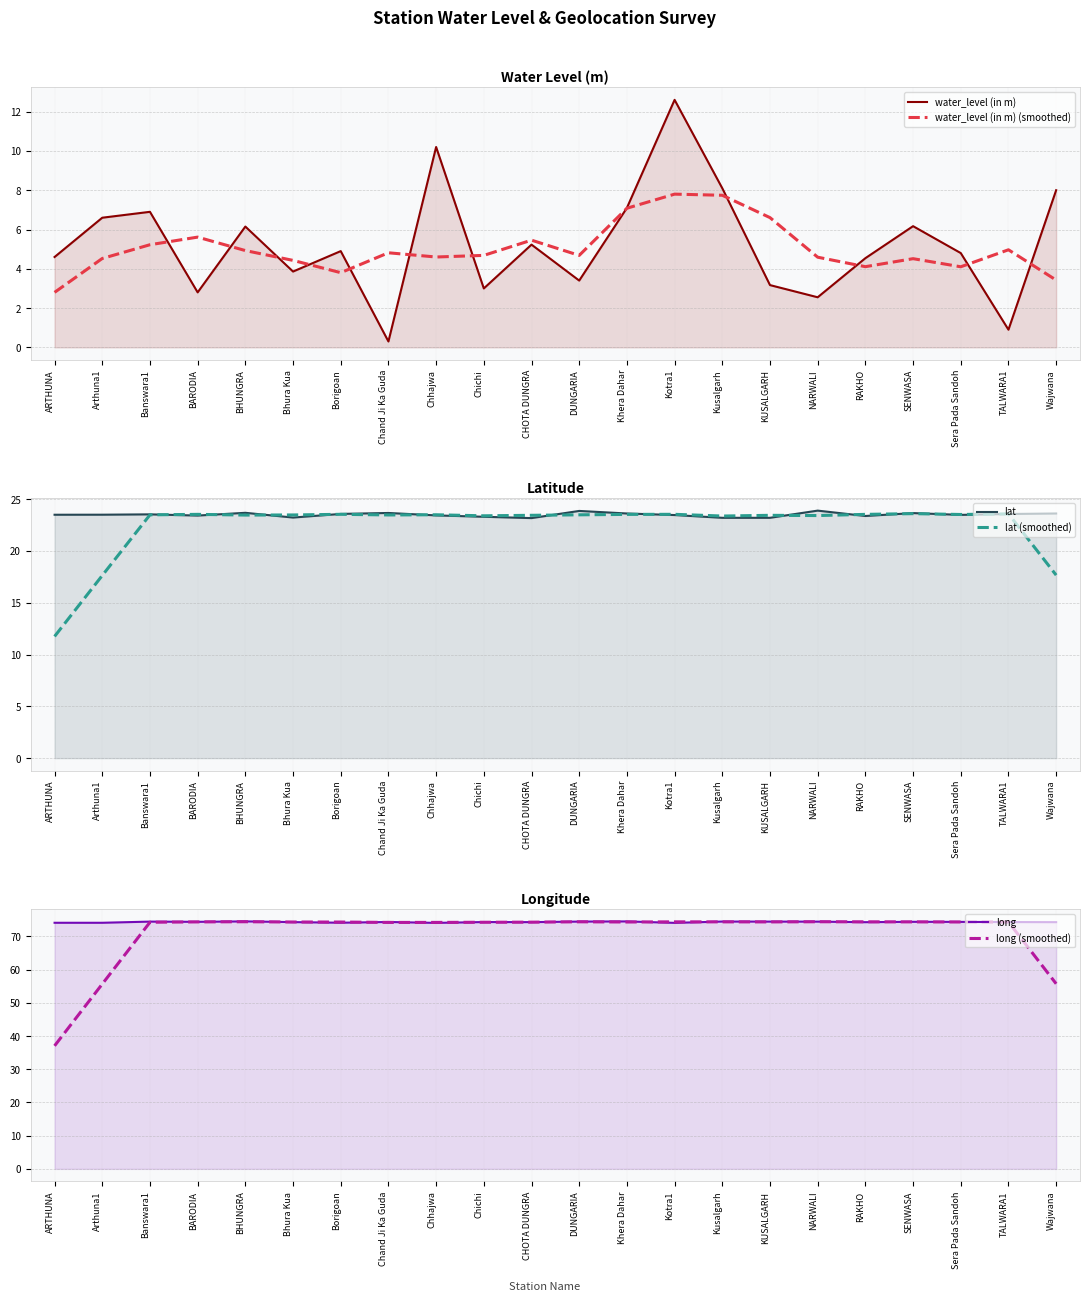

Reading right to left, transcribe all the data shown in this chart.

water_level (in m): 8.0	0.9	4.8	6.2	4.5	2.5	3.2	8.1	12.6	7.1	3.4	5.2	3.0	10.2	0.3	4.9	3.9	6.2	2.8	6.9	6.6	4.6
water_level (in m) (smoothed): 3.4	5.0	4.1	4.5	4.1	4.6	6.6	7.7	7.8	7.1	4.7	5.5	4.7	4.6	4.8	3.8	4.4	4.9	5.6	5.2	4.5	2.8
lat: 23.6	23.6	23.5	23.7	23.4	23.9	23.2	23.2	23.5	23.6	23.9	23.2	23.3	23.4	23.7	23.6	23.2	23.7	23.4	23.5	23.5	23.5
lat (smoothed): 17.7	23.6	23.5	23.6	23.5	23.4	23.4	23.4	23.5	23.5	23.5	23.4	23.4	23.5	23.5	23.5	23.5	23.5	23.5	23.5	17.6	11.7
long: 74.3	74.3	74.4	74.4	74.3	74.4	74.5	74.5	74.1	74.5	74.5	74.3	74.3	74.1	74.3	74.1	74.3	74.5	74.4	74.5	74.1	74.1
long (smoothed): 55.7	74.3	74.3	74.4	74.4	74.4	74.4	74.4	74.4	74.3	74.4	74.3	74.3	74.2	74.2	74.3	74.3	74.4	74.4	74.3	55.7	37.0